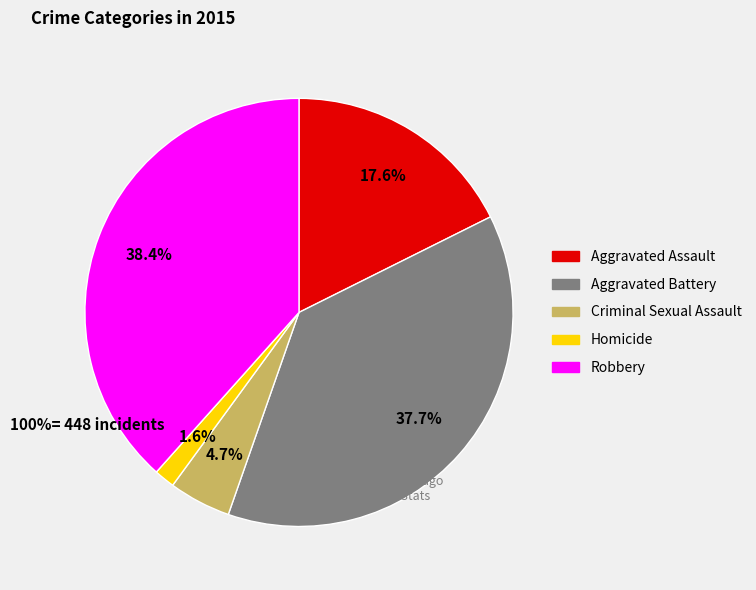

How many slices are in this pie chart?

5